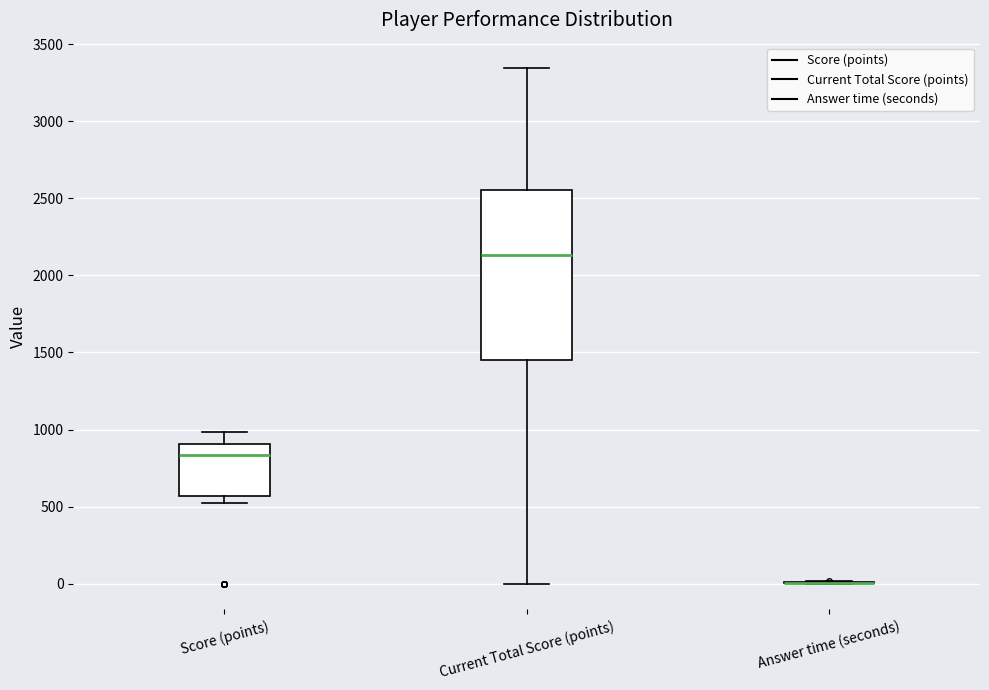

Which box is the tallest, from its lower edge to its upper edge?

Current Total Score (points)